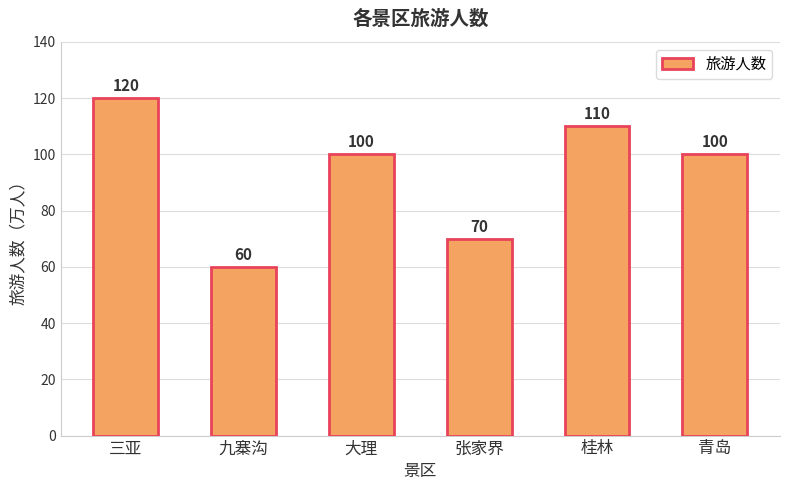

What is the value of the 3rd bar from the left?

100